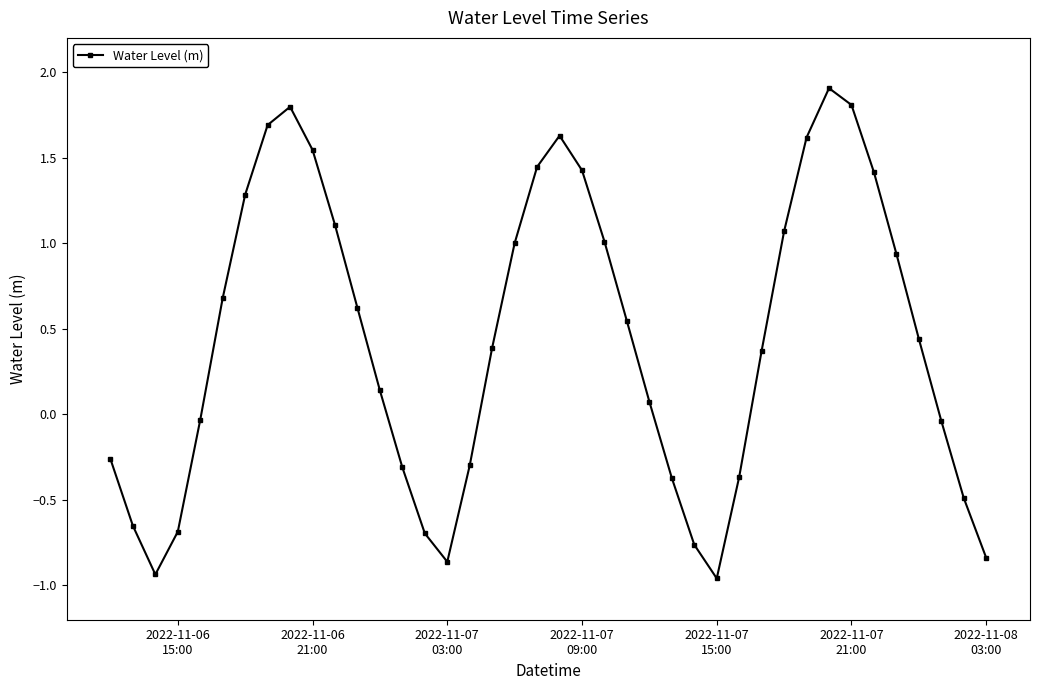

What is the greatest value displayed?

1.9